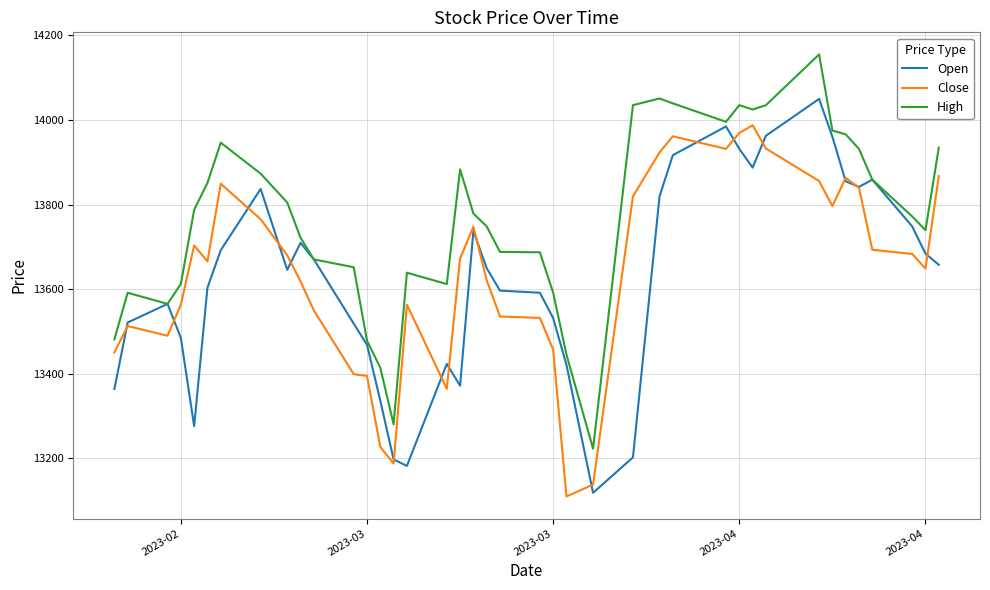

What is the sum of all Close values?

545569.0